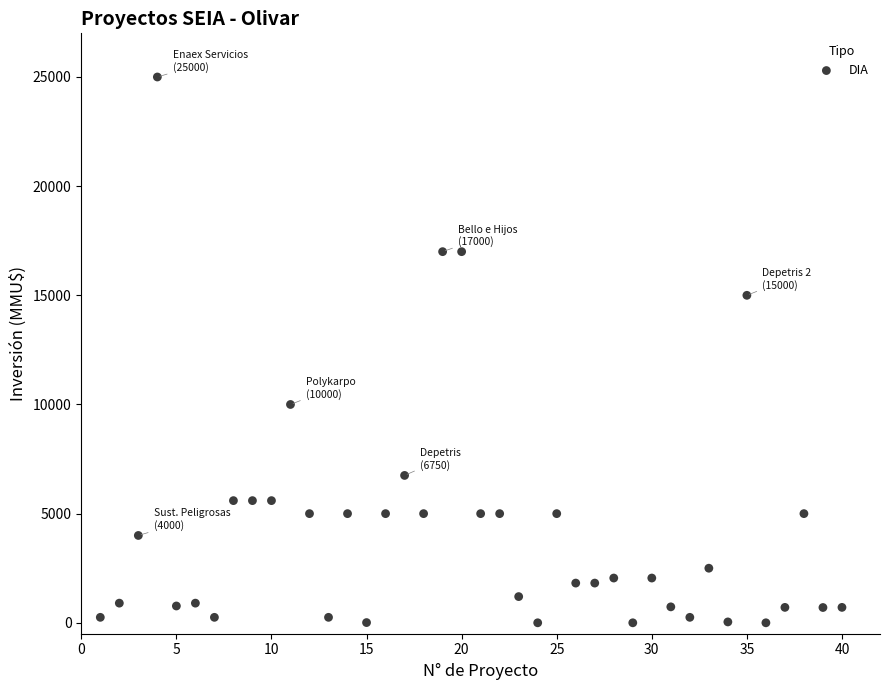

What is the range of X values (max minus min)?

39